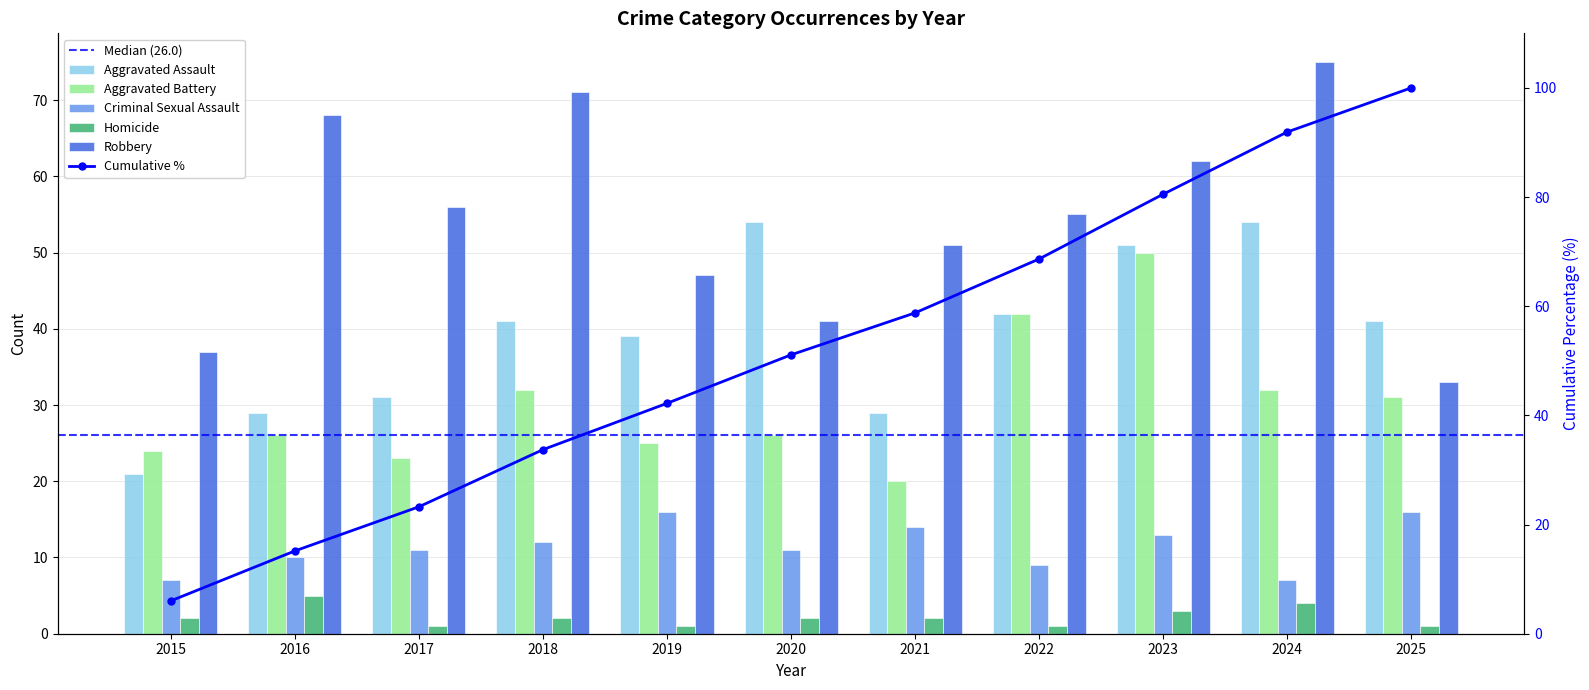

What is the difference between the maximum and minimum values in the Robbery series?

42